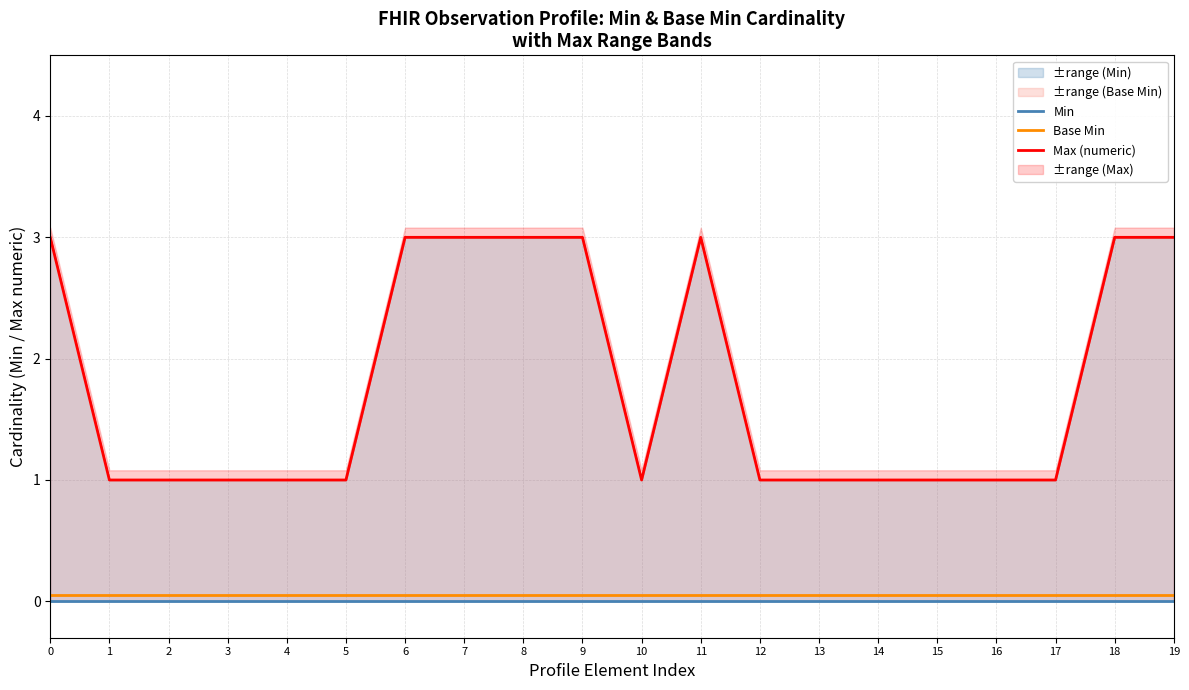

Reading left to right, what are all the values shown in this chart?

Min: 0.0	0.0	0.0	0.0	0.0	0.0	0.0	0.0	0.0	0.0	0.0	0.0	0.0	0.0	0.0	0.0	0.0	0.0	0.0	0.0
Base Min: 0.1	0.1	0.1	0.1	0.1	0.1	0.1	0.1	0.1	0.1	0.1	0.1	0.1	0.1	0.1	0.1	0.1	0.1	0.1	0.1
Max (numeric): 3.0	1.0	1.0	1.0	1.0	1.0	3.0	3.0	3.0	3.0	1.0	3.0	1.0	1.0	1.0	1.0	1.0	1.0	3.0	3.0